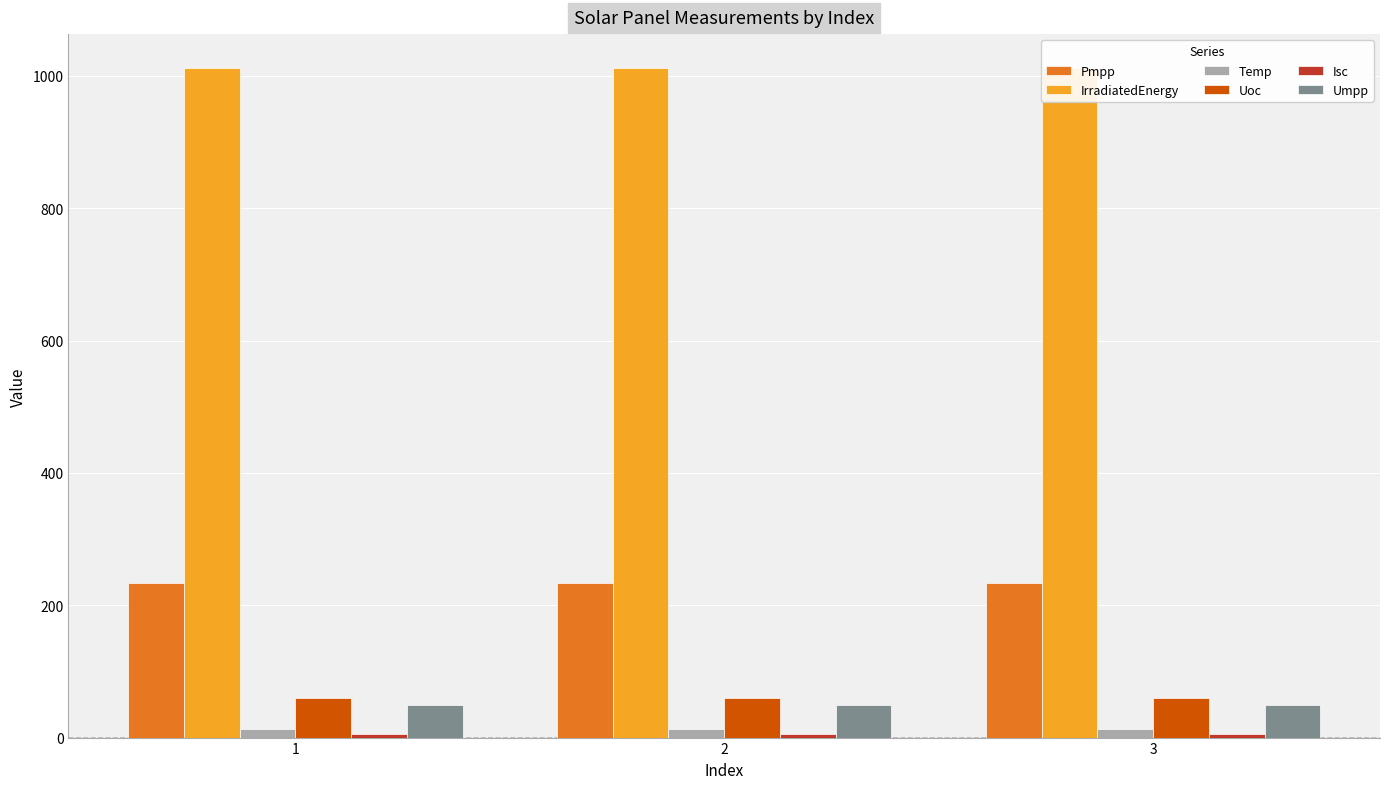

What is the sum of all Isc values?

15.6